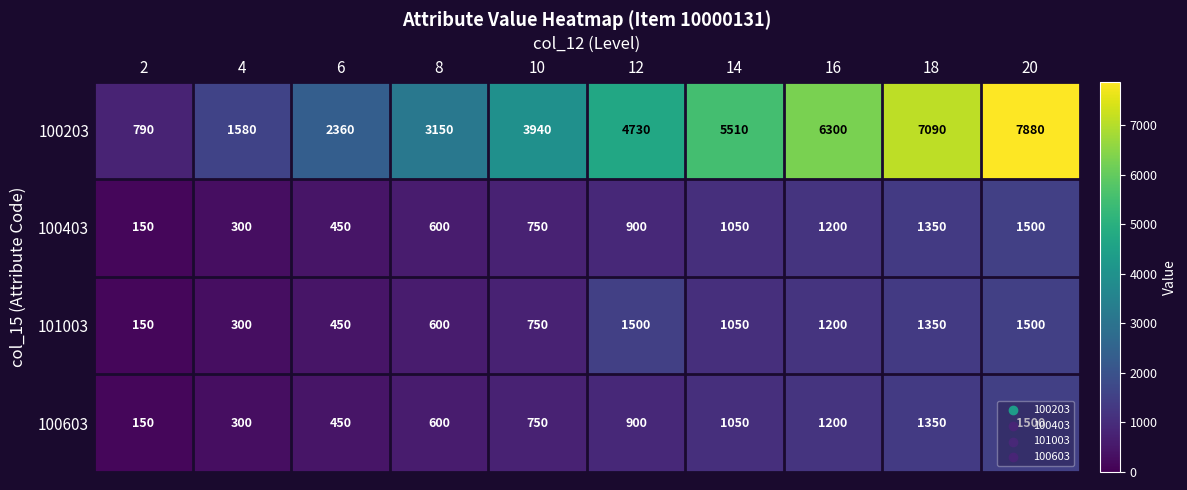

The value of 100203 at 8 is 3150. True or false?

True